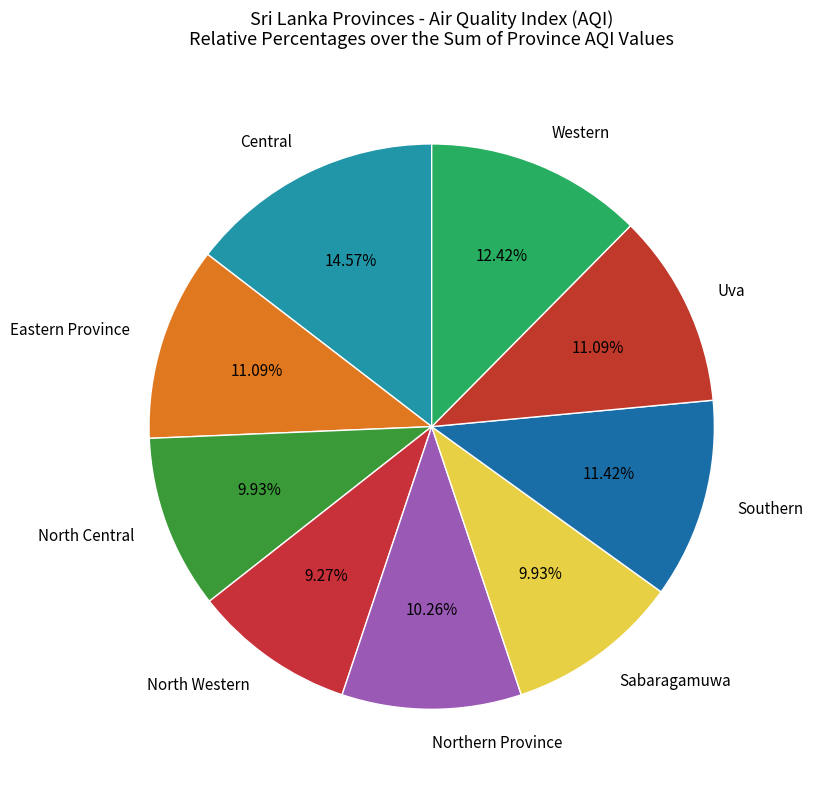

What is the largest slice in the pie chart?

Central